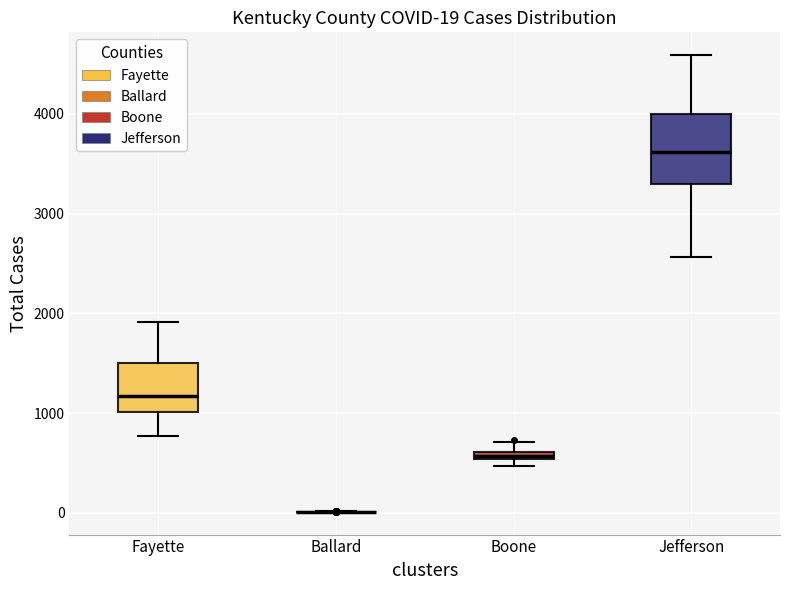

Comparing the boxes themselves (not the whiskers), which one is the tallest?

Jefferson